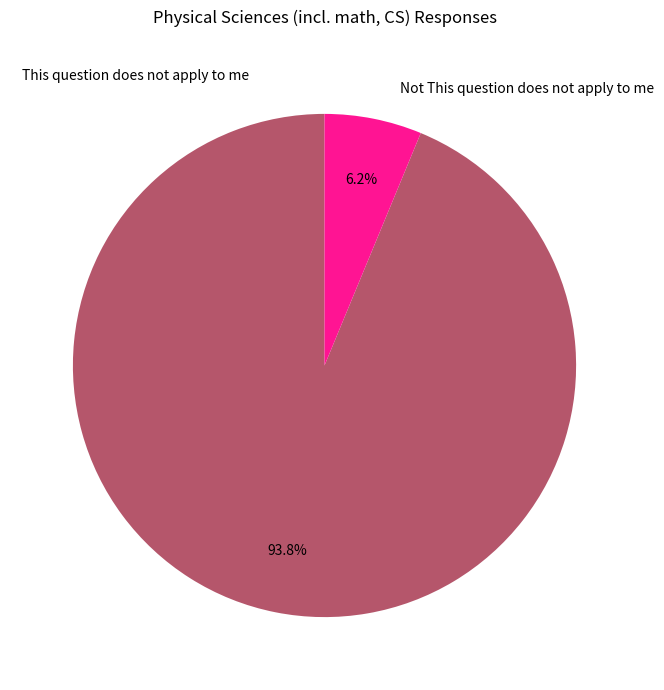

To the nearest percent, what is the combined percentage of Not This question does not apply to me and This question does not apply to me?

100%